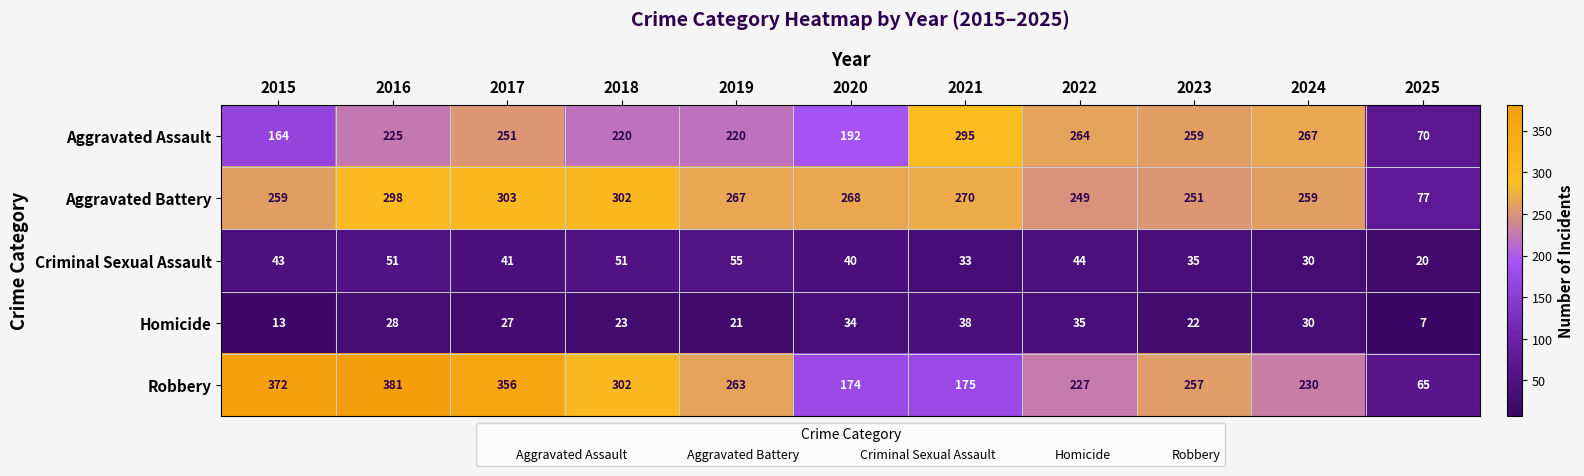

At 2015, list the series in order from smallest to largest.

Homicide, Criminal Sexual Assault, Aggravated Assault, Aggravated Battery, Robbery